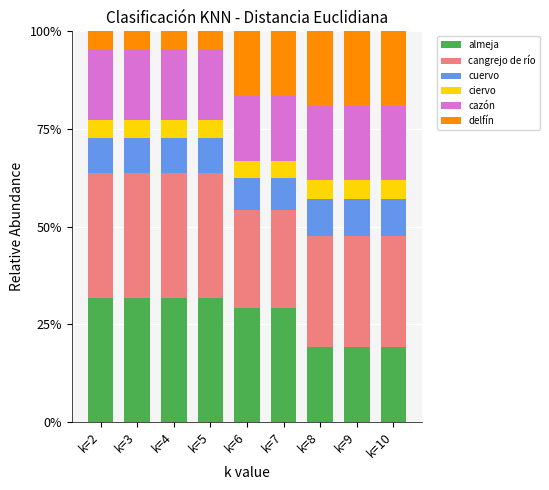

What is the highest value of the almeja series?

31.8